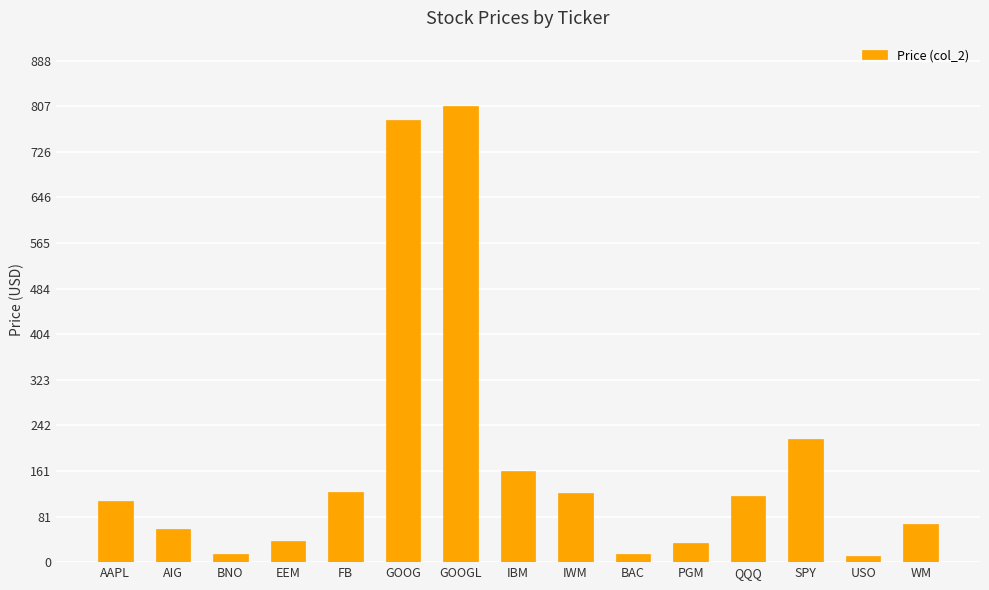

What is the change in value from QQQ to WM?

-50.5